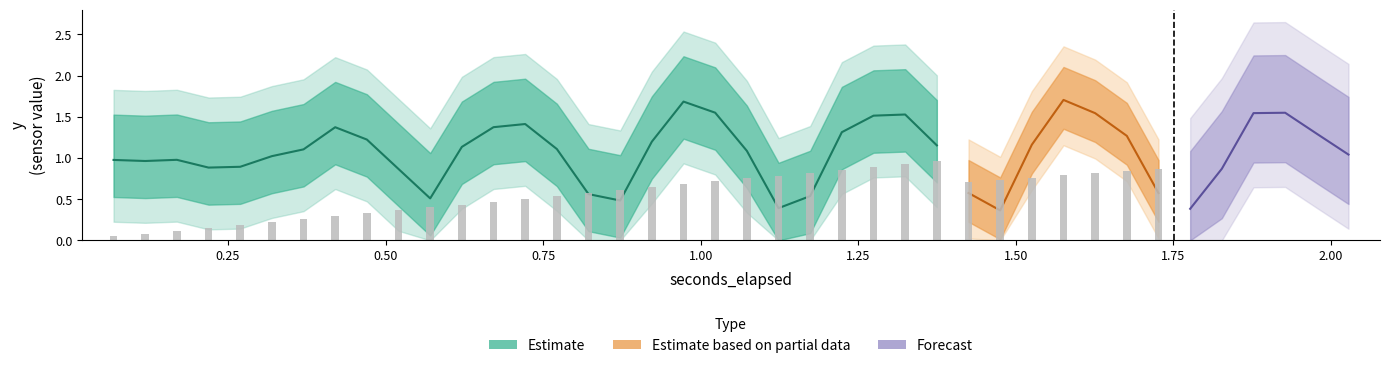

What is the smallest value displayed?

0.1